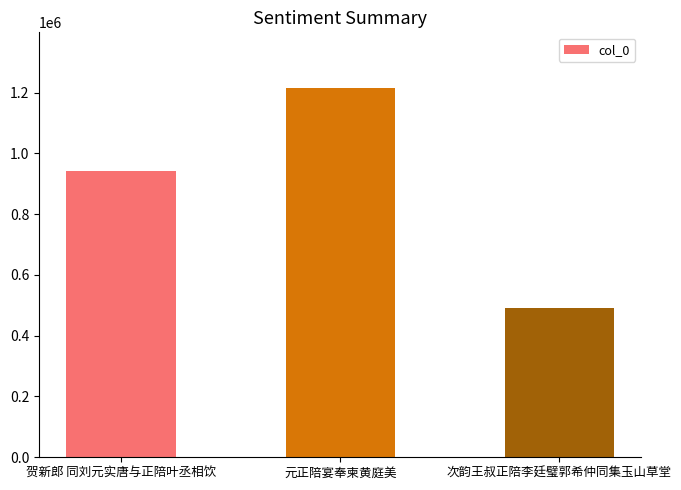

At which label is the value closest to 852806?

贺新郎 同刘元实唐与正陪叶丞相饮